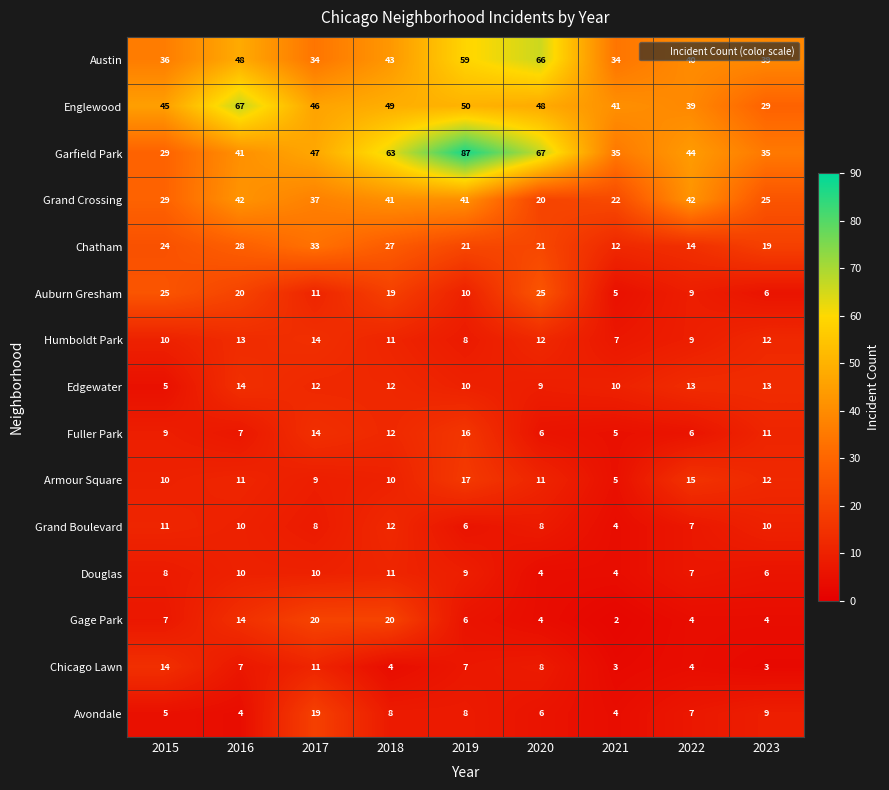

What is the difference between the highest and lowest values at 2015?

40